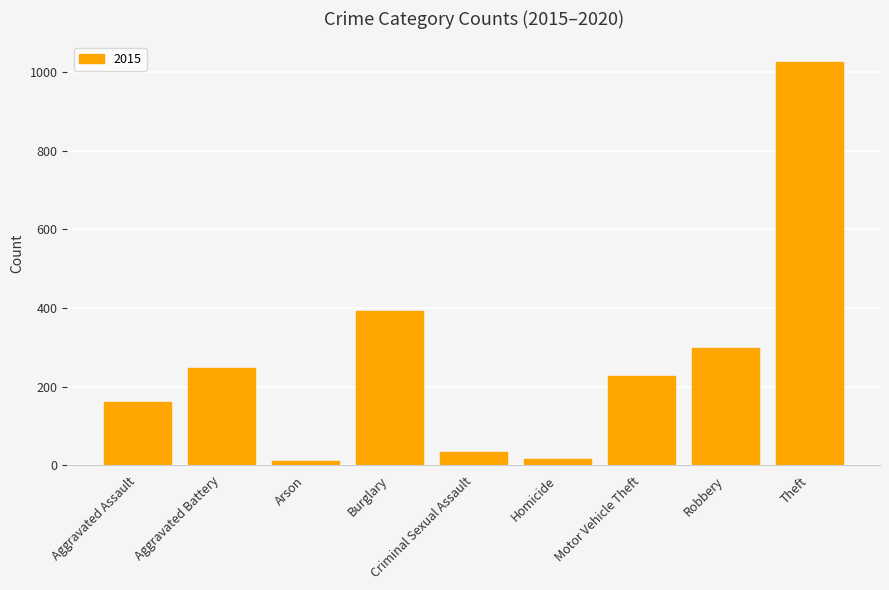

Where is the data nearest to the value 519?

Burglary